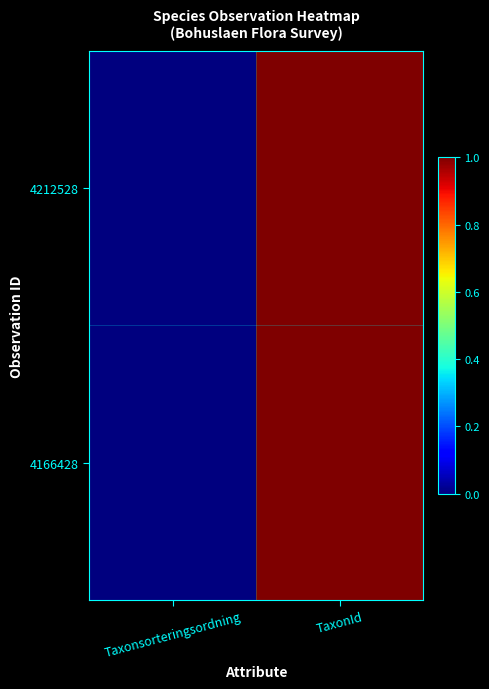

How many series are shown in this chart?

2